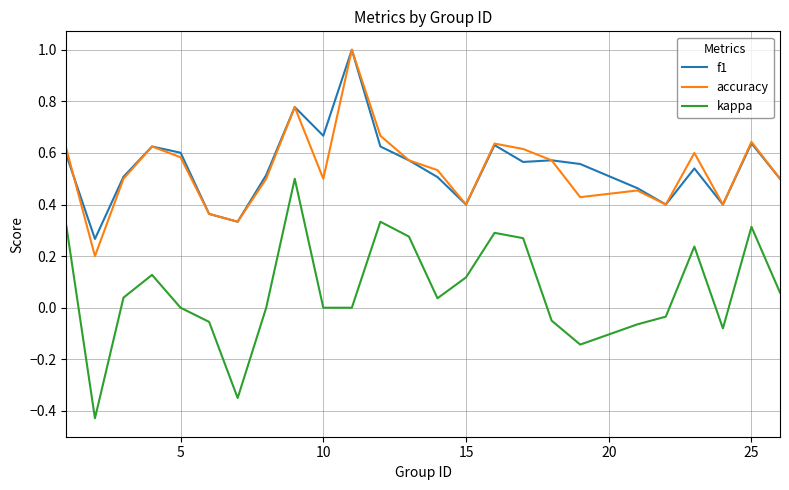

What is the greatest value displayed?

1.0